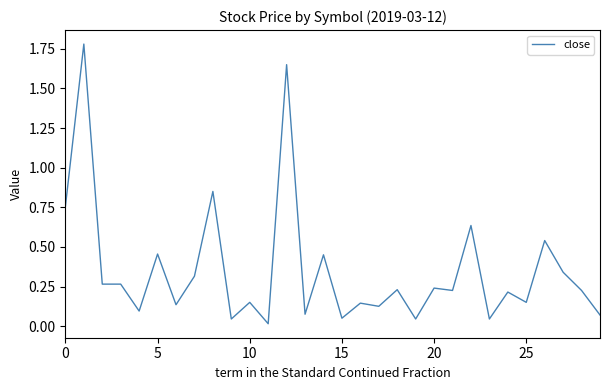

What is the label of the 29th point from the left?

28